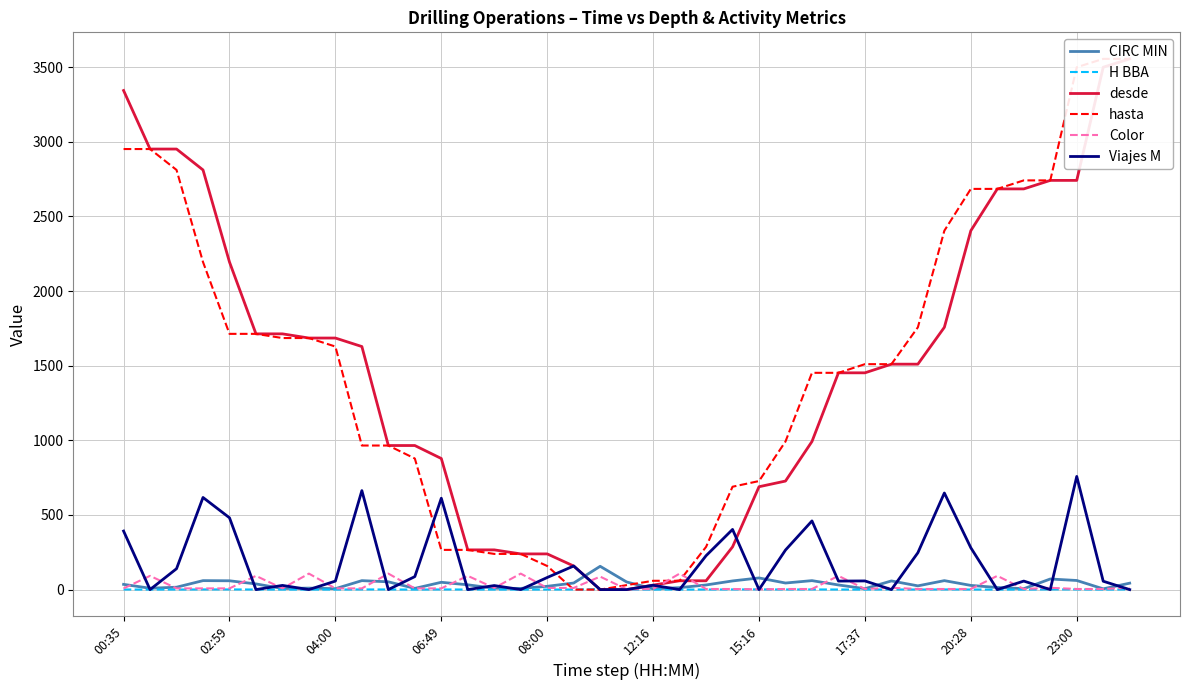

True or false: Color has more than 1 points higher than both neighbors.

True